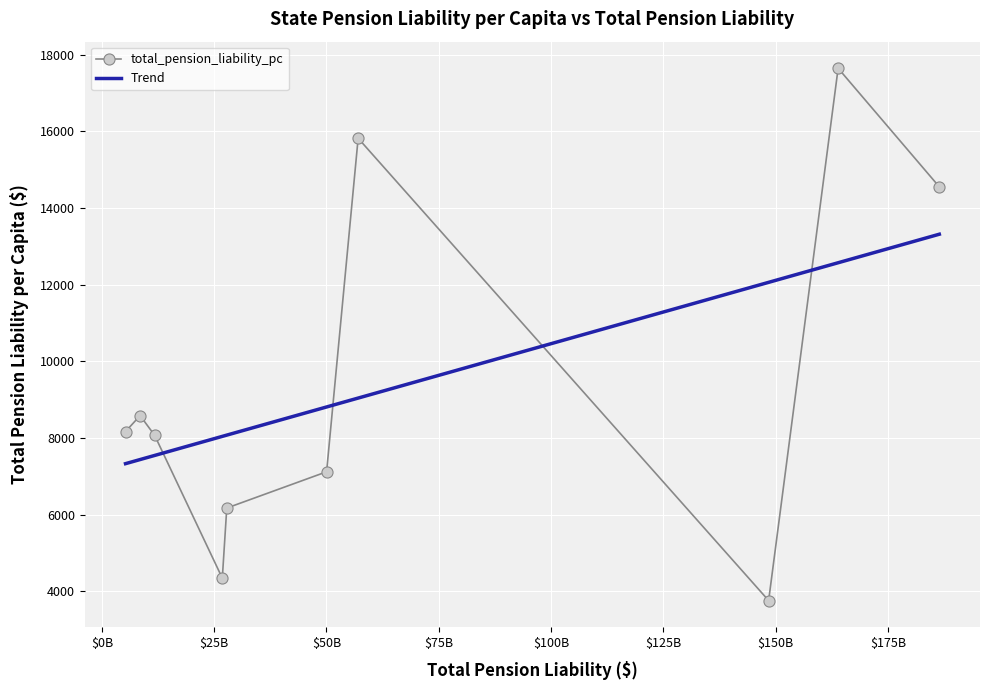

Which series has the widest spread of values?

total_pension_liability_pc